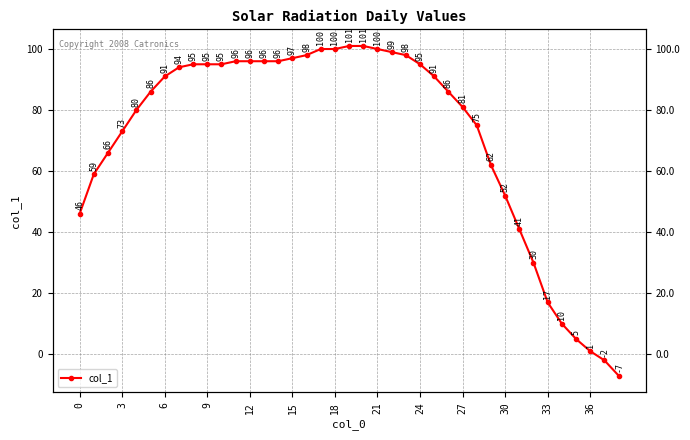

What is the maximum value shown in the chart?

101